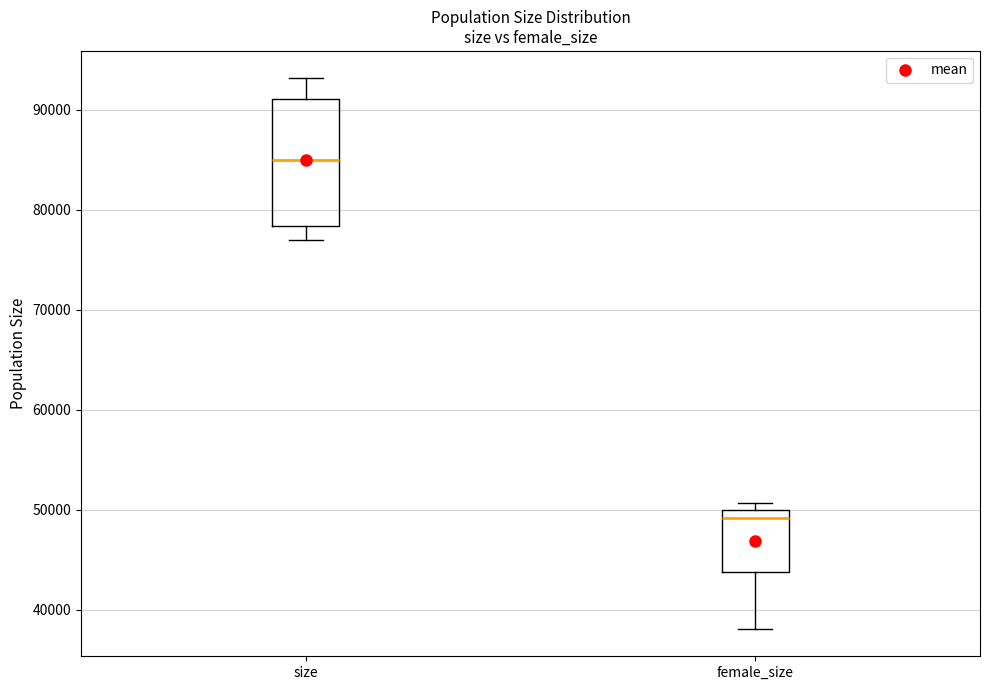

Which box has the lowest median line?

female_size